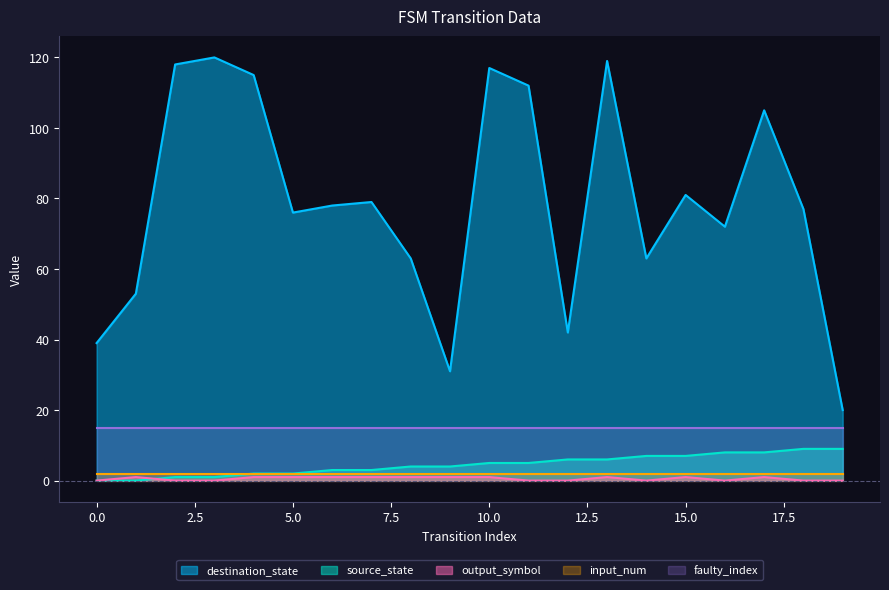

What is the sum of the source_state values at 11 and 10?

10